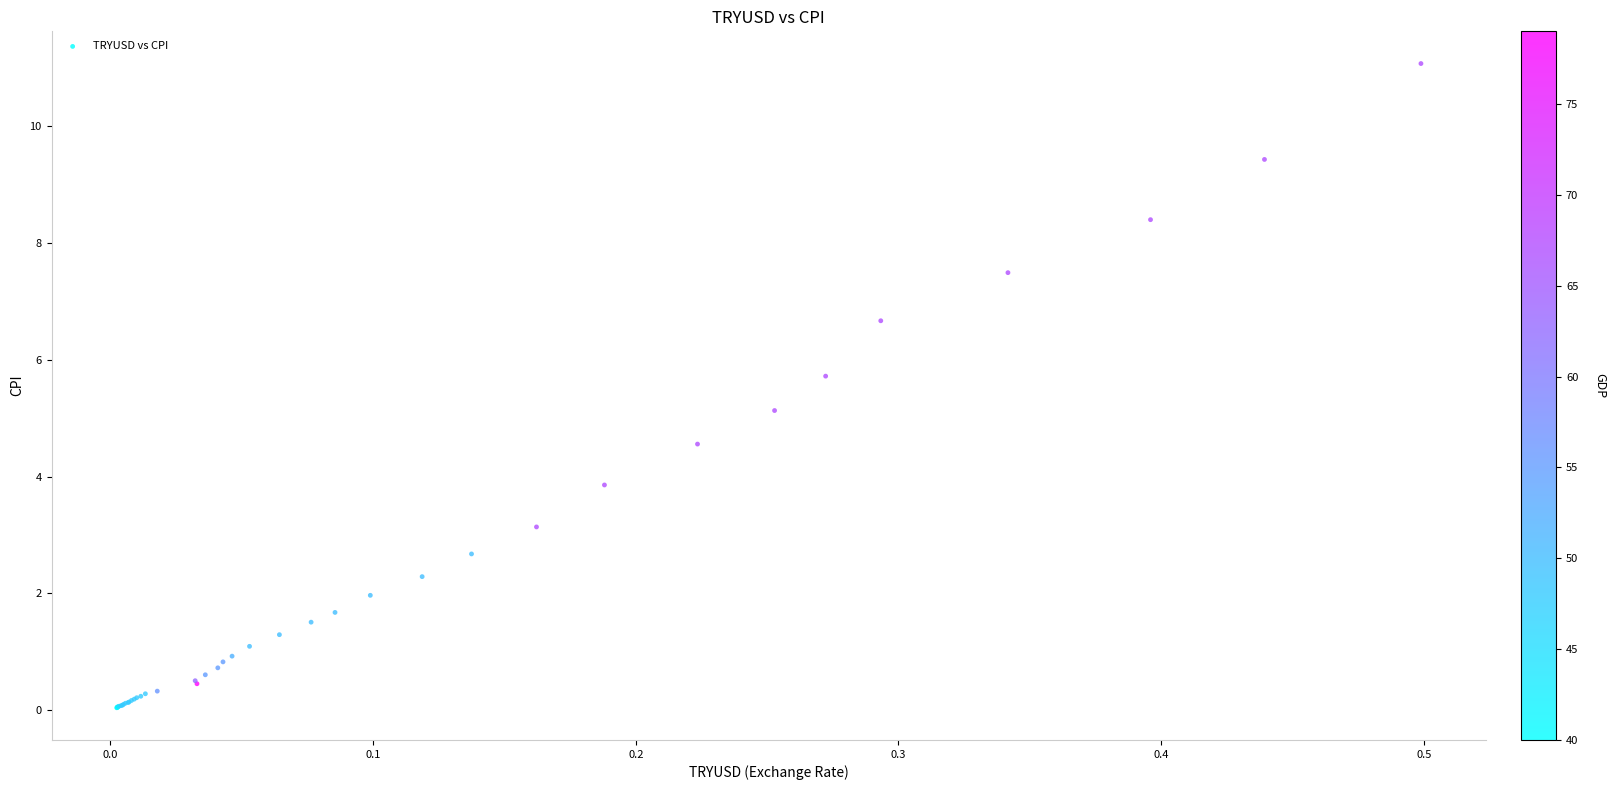

What Y value in the scatter plot is closest to 5?

5.1